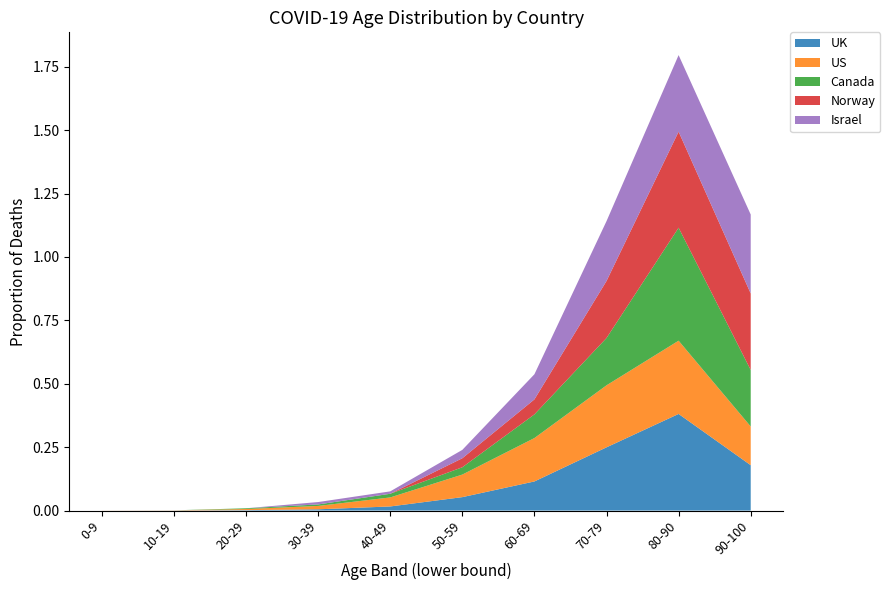

Reading left to right, transcribe all the data shown in this chart.

UK: 0-9=0.0	10-19=0.0	20-29=0.0	30-39=0.0	40-49=0.0	50-59=0.1	60-69=0.1	70-79=0.2	80-90=0.4	90-100=0.2
US: 0-9=0.0	10-19=0.0	20-29=0.0	30-39=0.0	40-49=0.0	50-59=0.1	60-69=0.2	70-79=0.2	80-90=0.3	90-100=0.2
Canada: 0-9=0.0	10-19=0.0	20-29=0.0	30-39=0.0	40-49=0.0	50-59=0.0	60-69=0.1	70-79=0.2	80-90=0.4	90-100=0.2
Norway: 0-9=0.0	10-19=0.0	20-29=0.0	30-39=0.0	40-49=0.0	50-59=0.0	60-69=0.1	70-79=0.2	80-90=0.4	90-100=0.3
Israel: 0-9=0.0	10-19=0.0	20-29=0.0	30-39=0.0	40-49=0.0	50-59=0.0	60-69=0.1	70-79=0.2	80-90=0.3	90-100=0.3